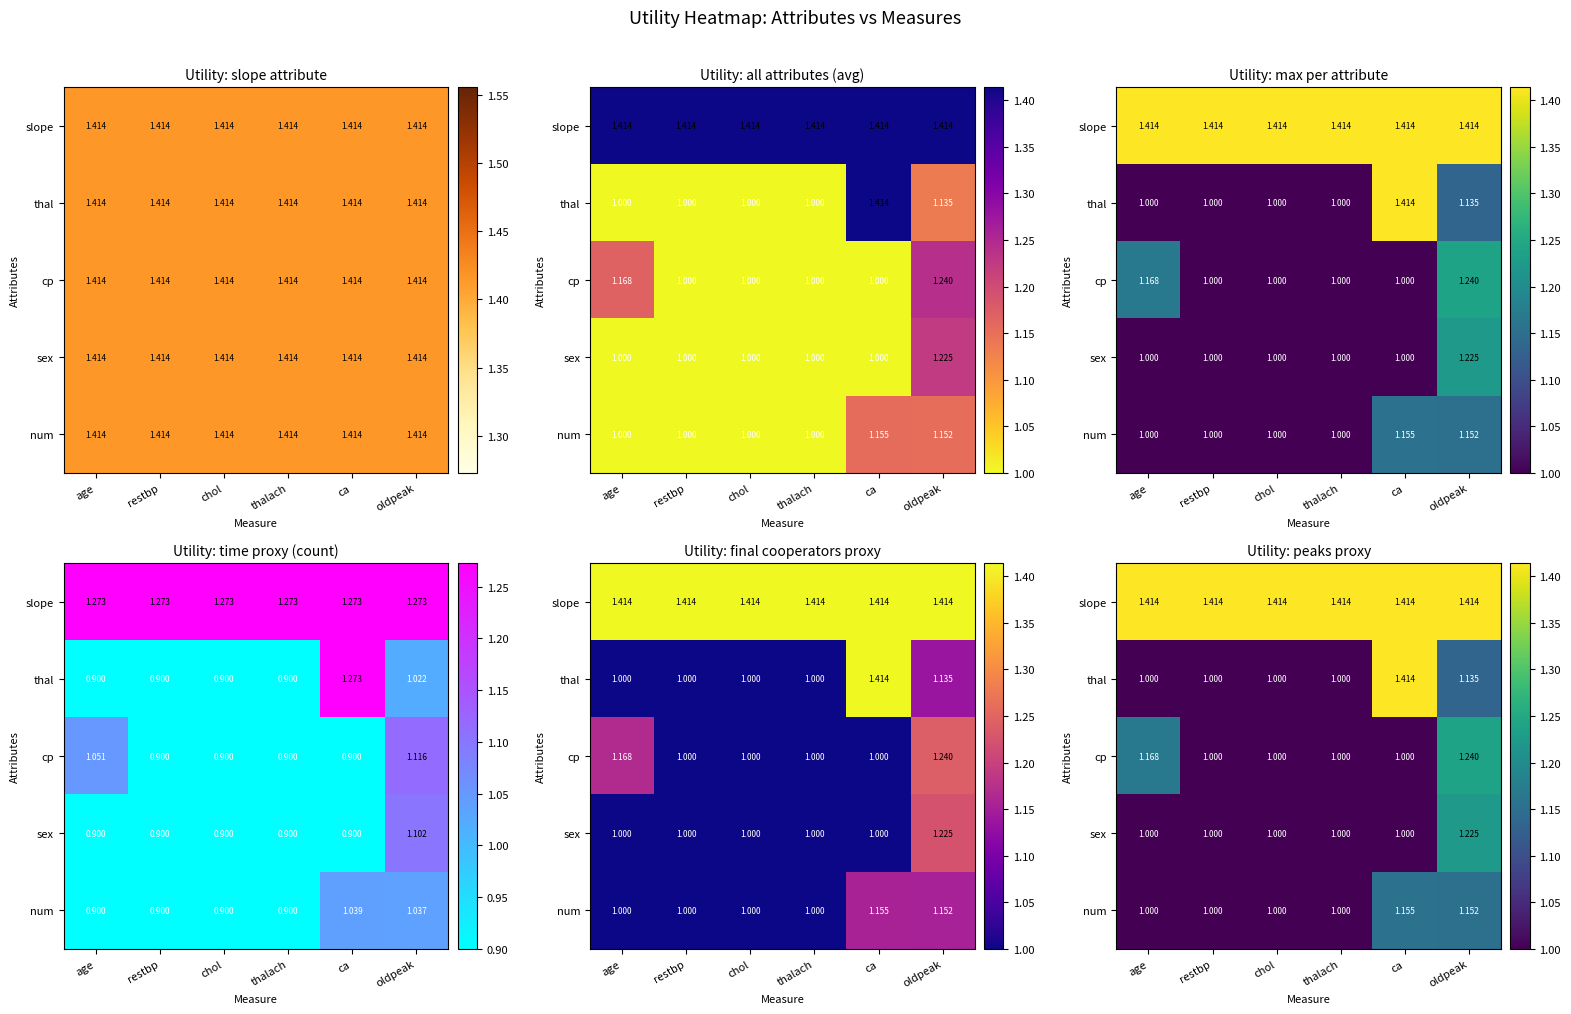

What is the greatest value displayed?

1.4